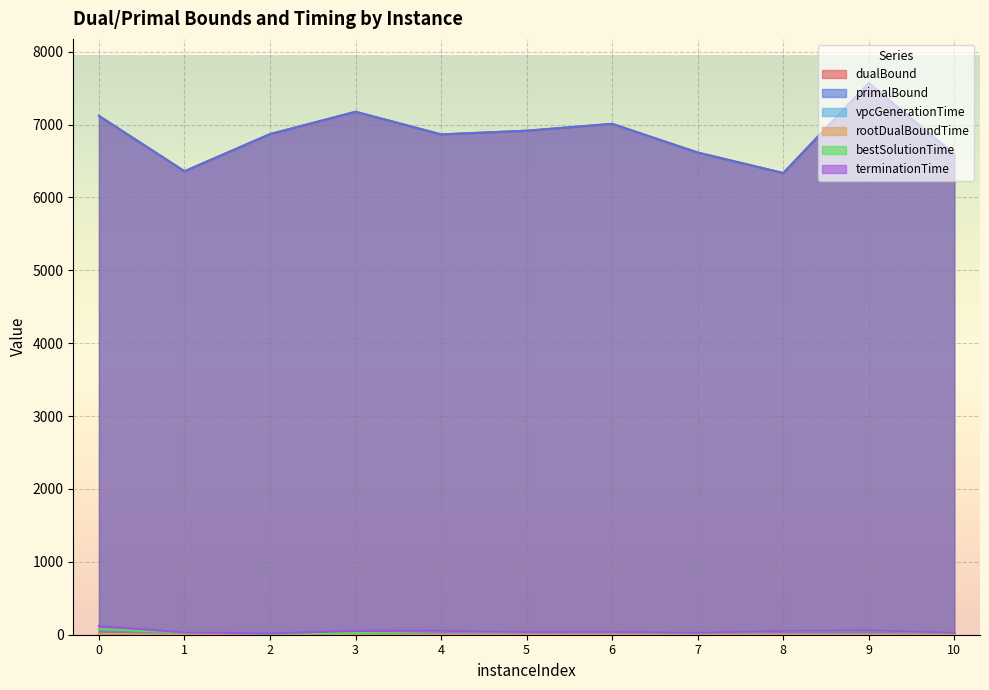

Which series has the widest spread of values?

primalBound